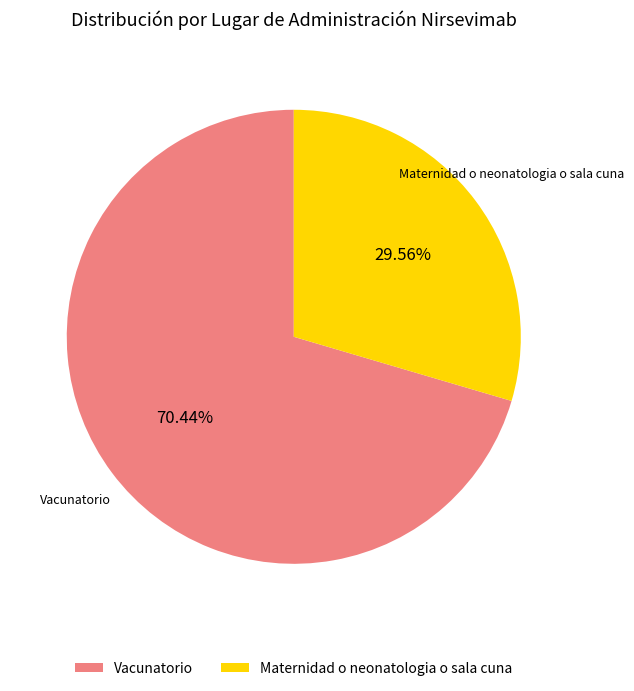

To the nearest percent, what is the difference between the Maternidad o neonatologia o sala cuna and Vacunatorio slice percentages?

41%